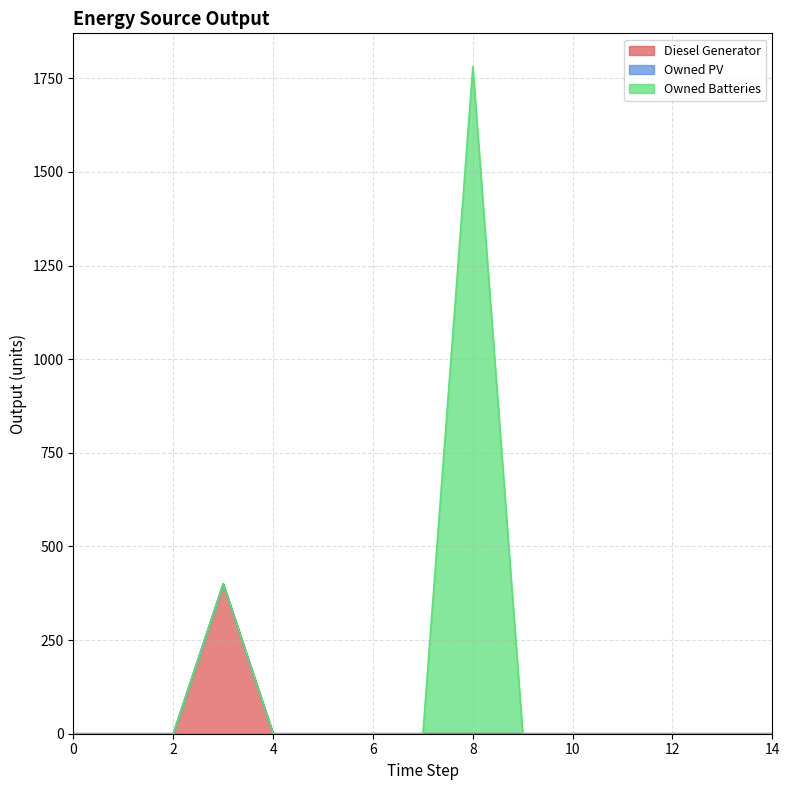

Reading left to right, transcribe all the data shown in this chart.

Diesel Generator: 0=0	1=0	2=0	3=400	4=0	5=0	6=0	7=0	8=0	9=0	10=0	11=0	12=0	13=0	14=0
Owned PV: 0=0	1=0	2=0	3=0	4=0	5=0	6=0	7=0	8=0	9=0	10=0	11=0	12=0	13=0	14=0
Owned Batteries: 0=0	1=0	2=0	3=0	4=0	5=0	6=0	7=0	8=1781	9=0	10=0	11=0	12=0	13=0	14=0